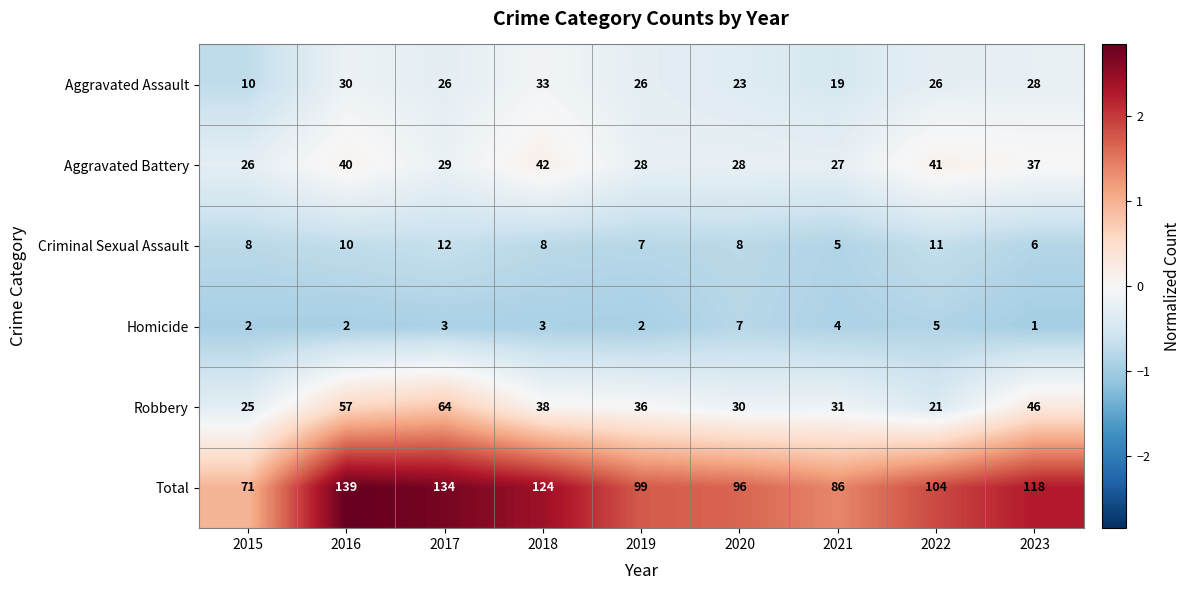

True or false: Criminal Sexual Assault has a value of 16 at 2016.

False